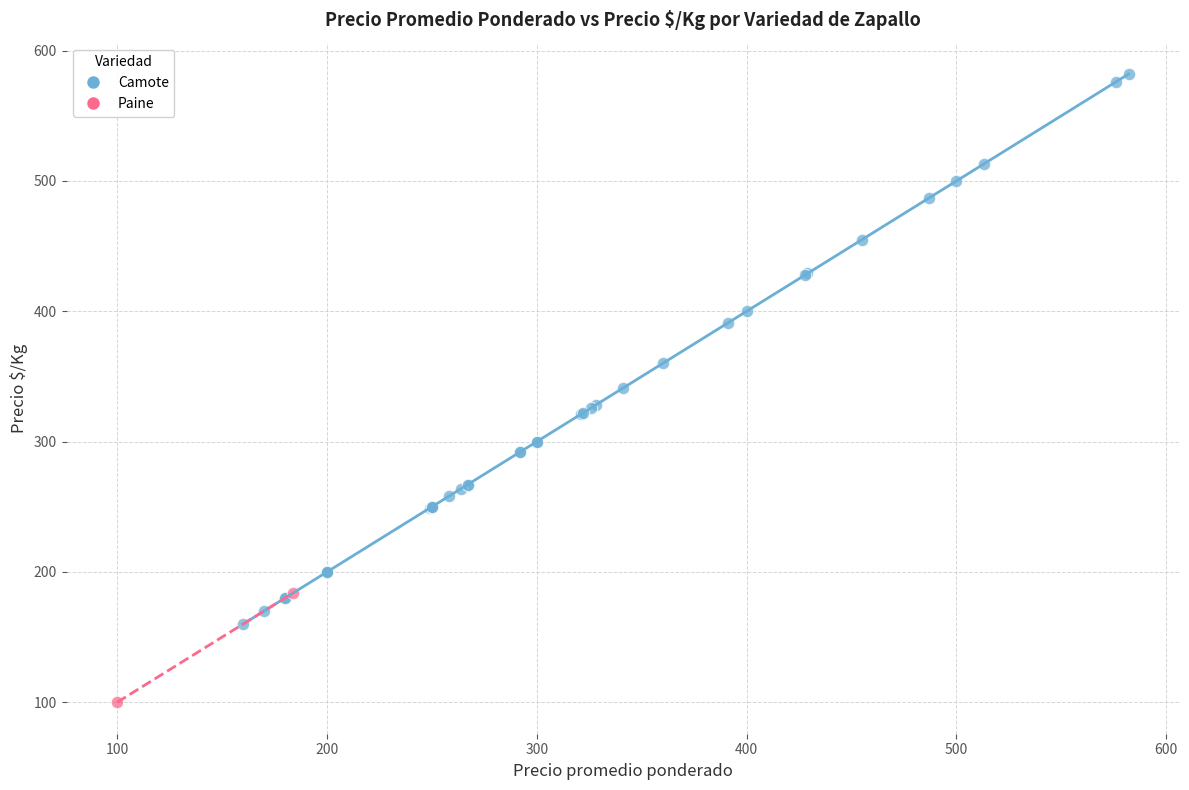

What are all the series names shown in the legend?

Camote, Paine